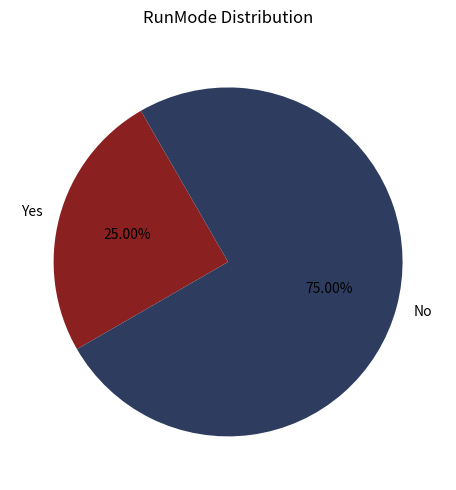

The Yes slice represents 25% of the pie. True or false?

True